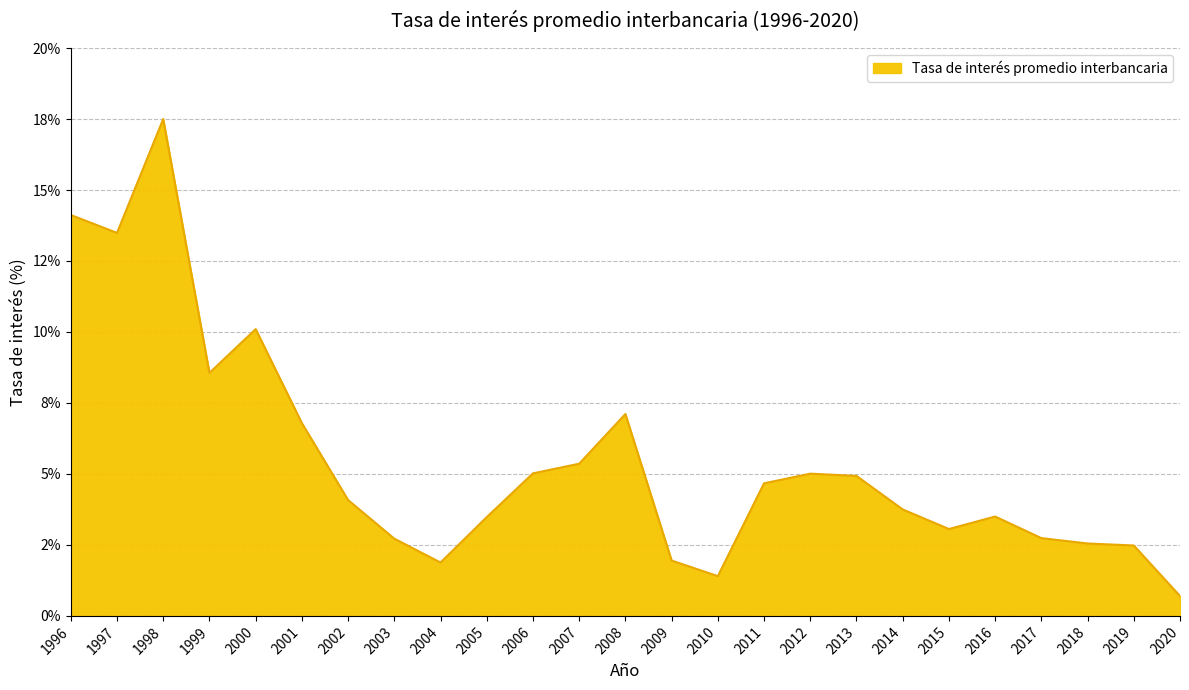

What is the change in value from 1998 to 2004?

-15.6